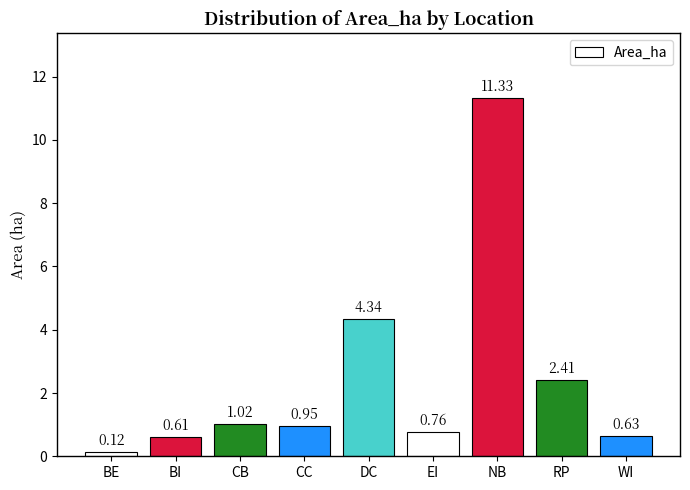

Rank the categories by value from highest to lowest.

NB, DC, RP, CB, CC, EI, WI, BI, BE